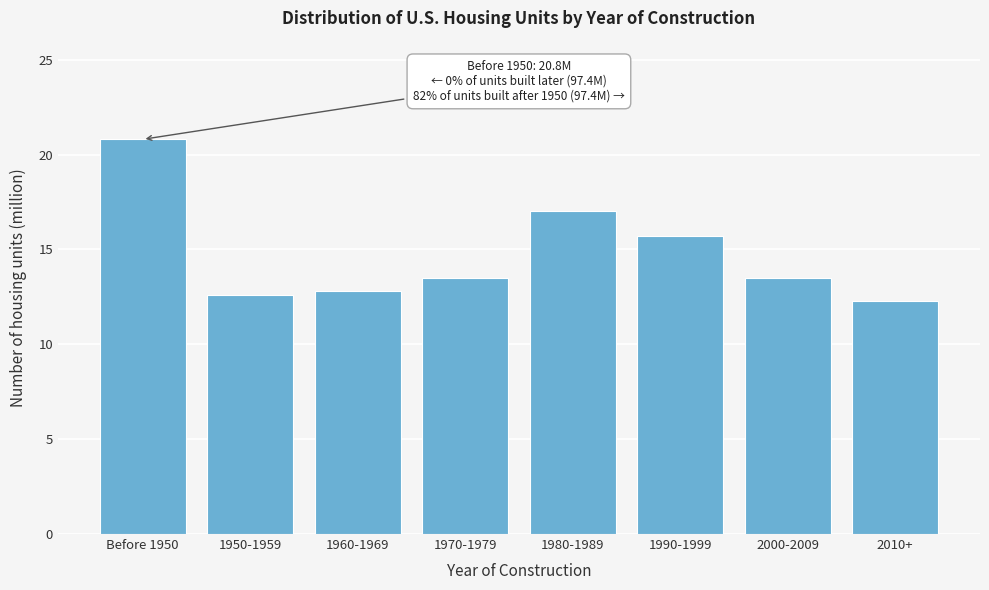

Reading left to right, what are all the values shown in this chart?

20.8	12.6	12.8	13.5	17.0	15.7	13.5	12.3